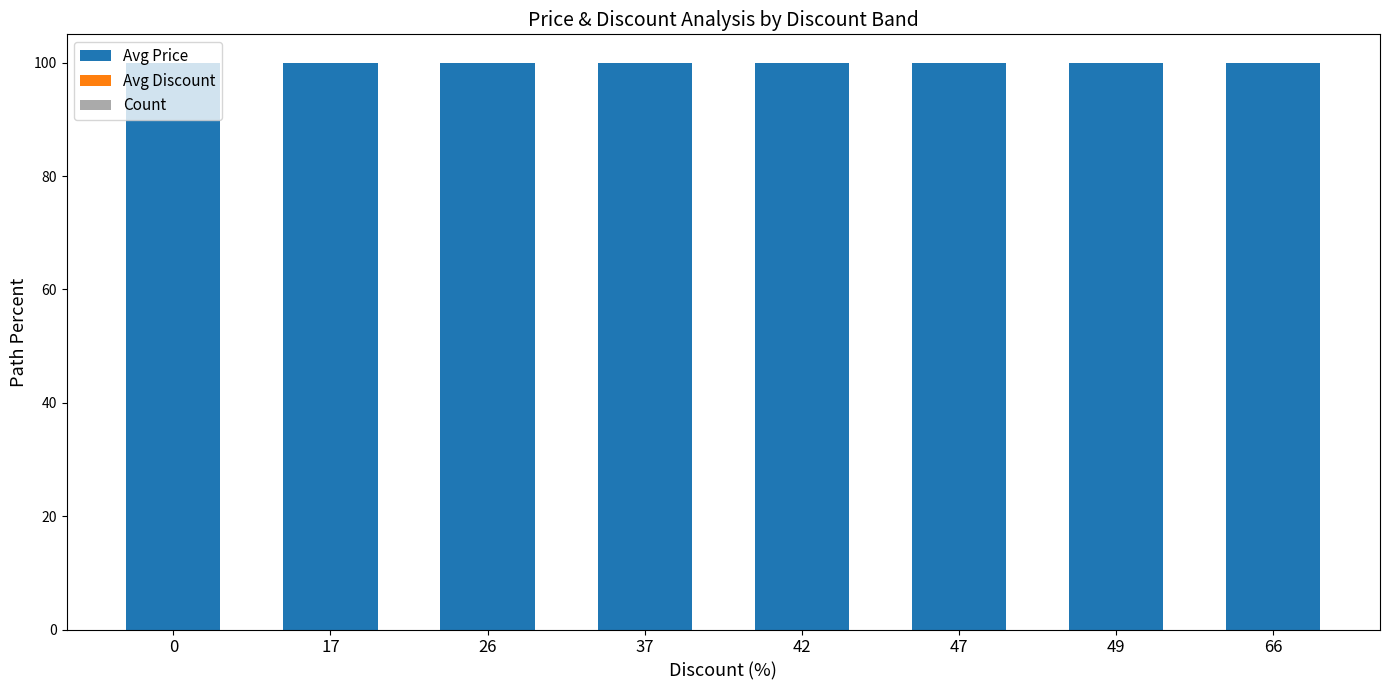

What is the highest value of the Avg Price series?

100.0